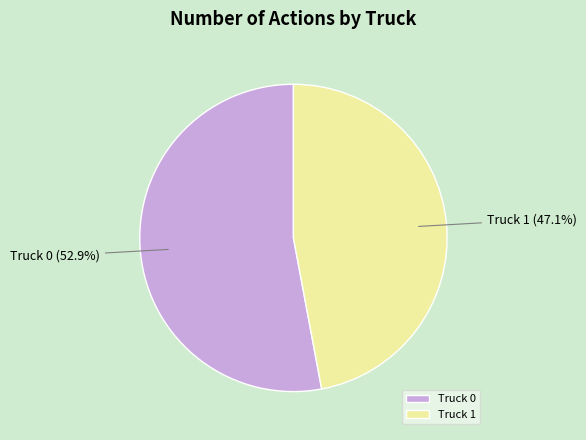

To the nearest percent, what portion does Truck 1 represent?

47%